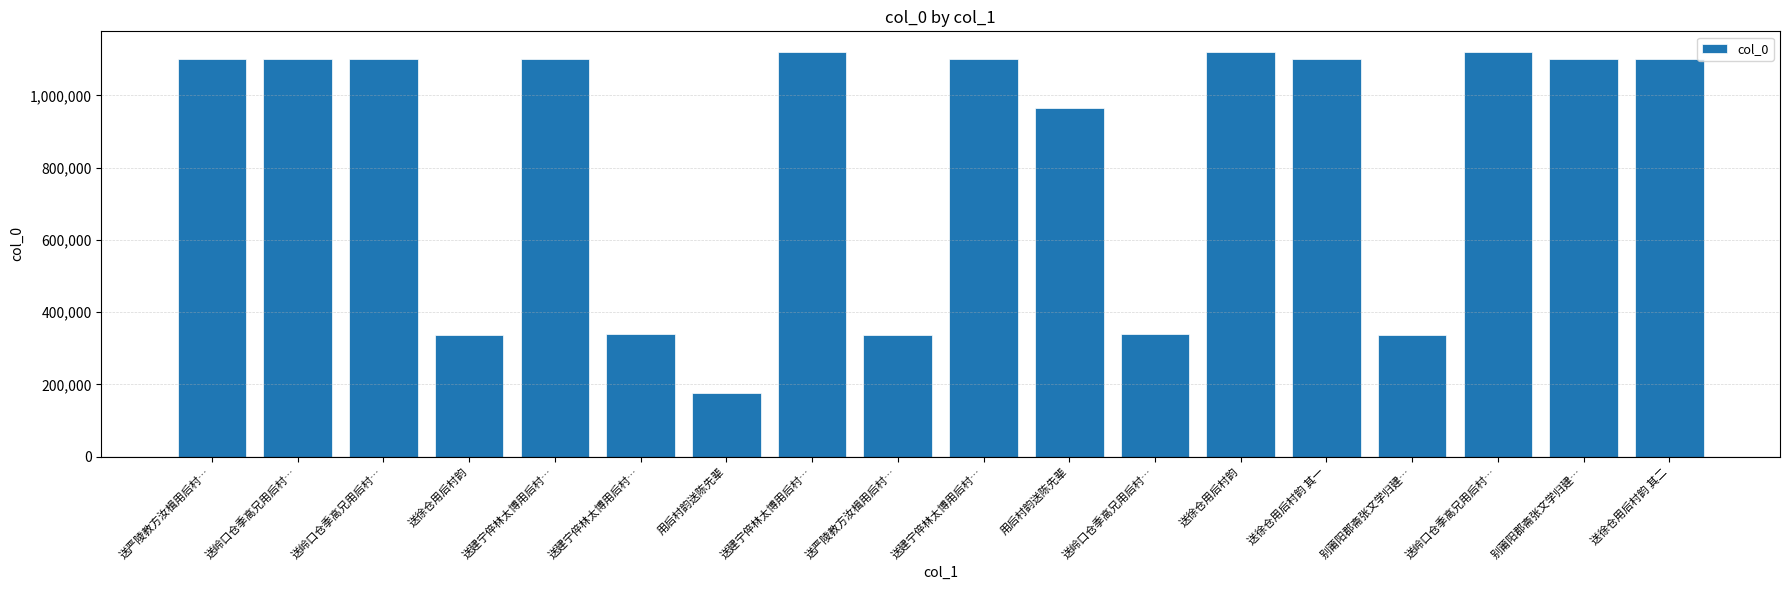

What is the value of the 15th bar from the left?

337861